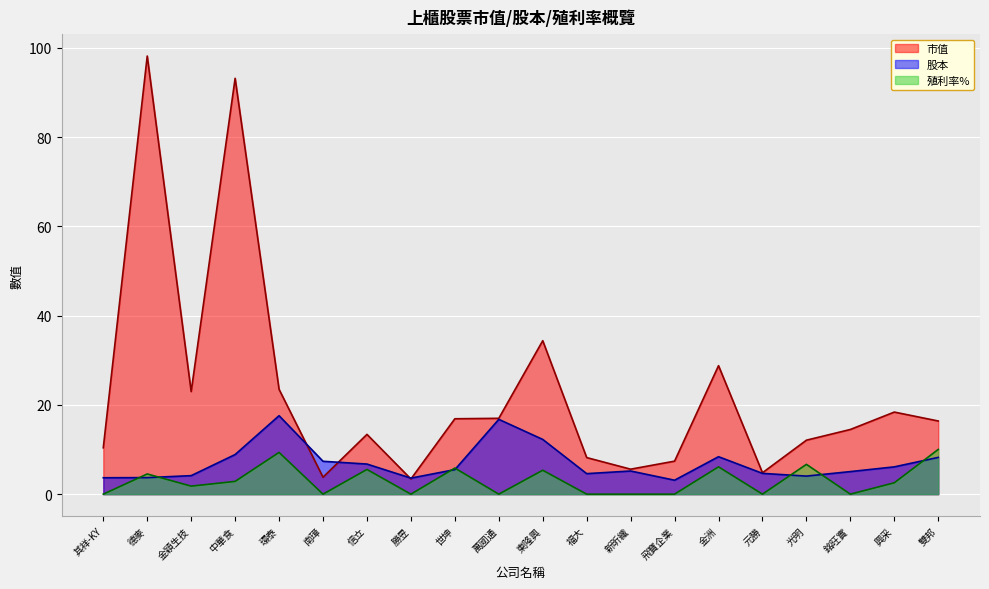

In 殖利率%, how many points are higher than both neighbors (excluding endpoints)?

7